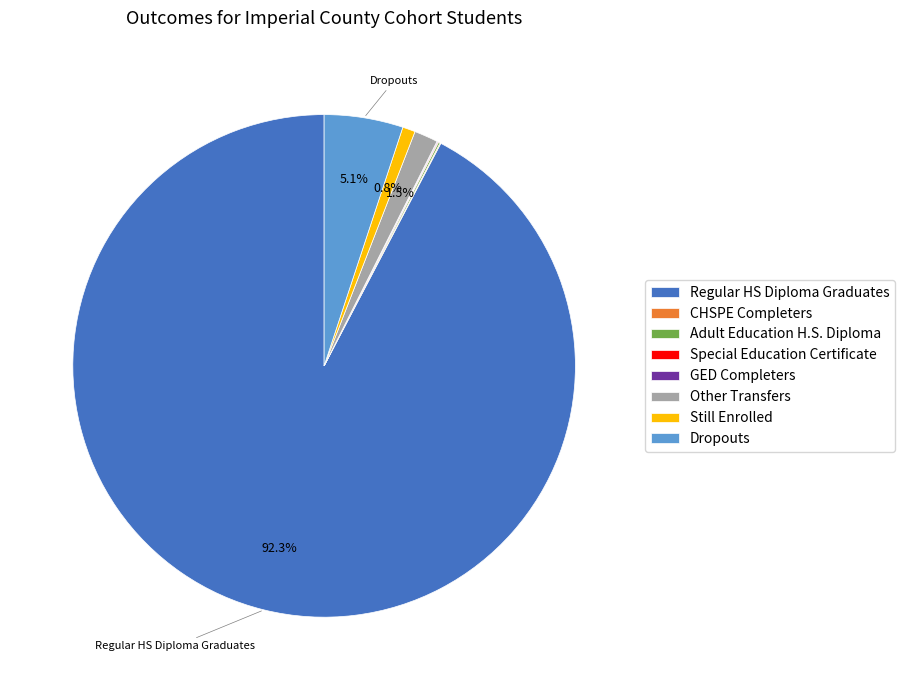

Does Regular HS Diploma Graduates account for over 50% of the chart?

Yes